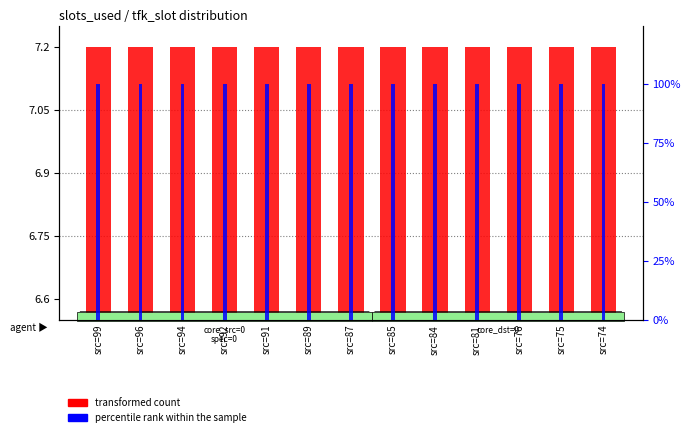

At which category is the sum across all series the highest?

src=99